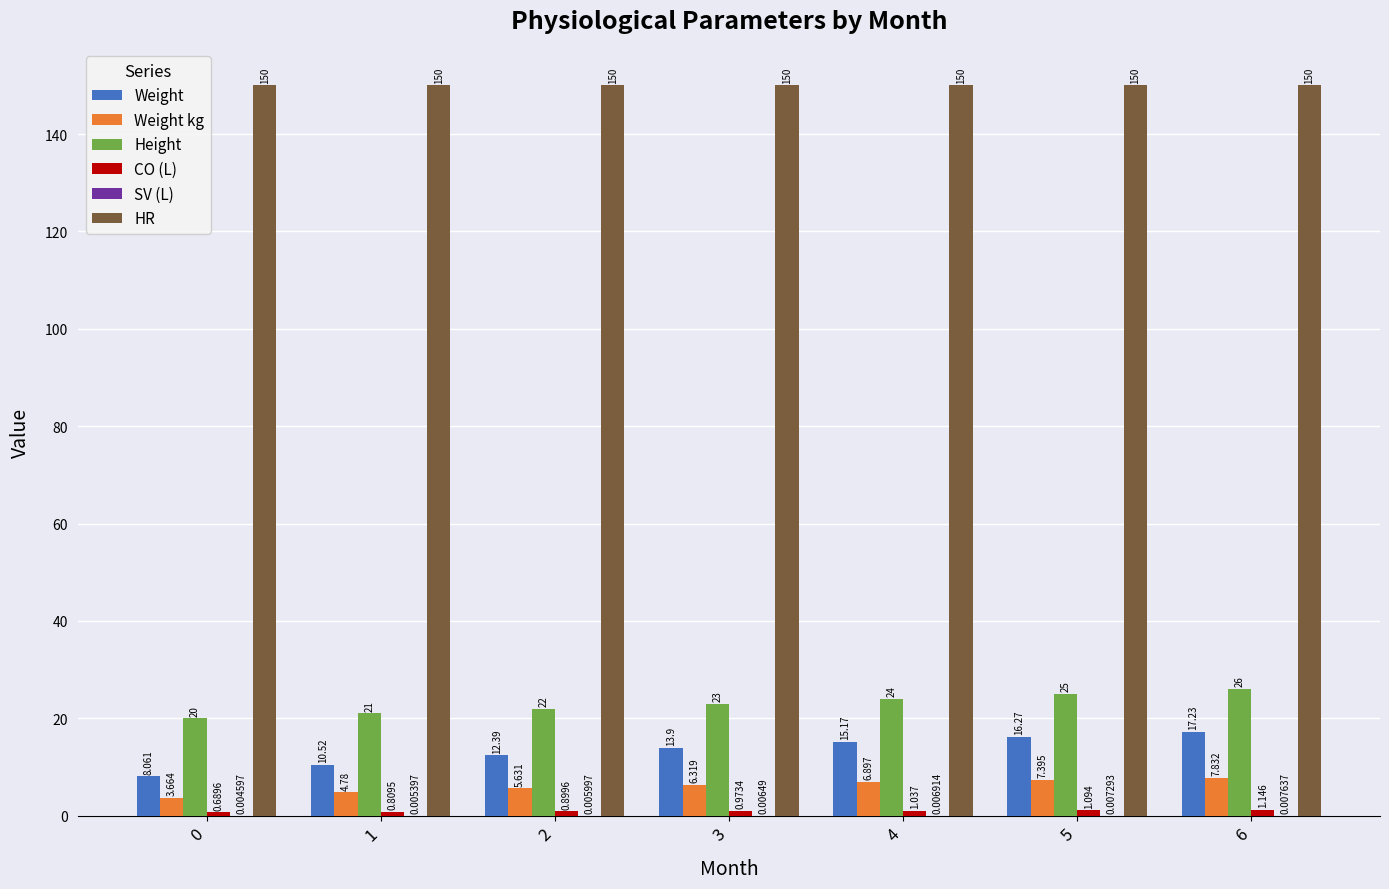

Does the chart contain stacked bars?

No